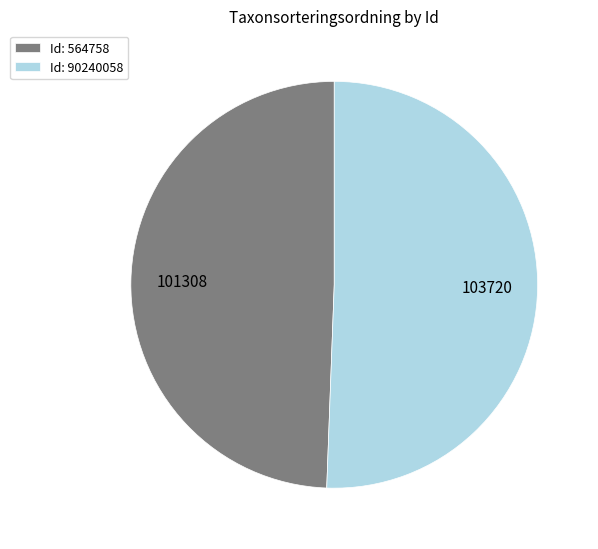

Combined, do Id: 564758 and Id: 90240058 account for over 50%?

Yes